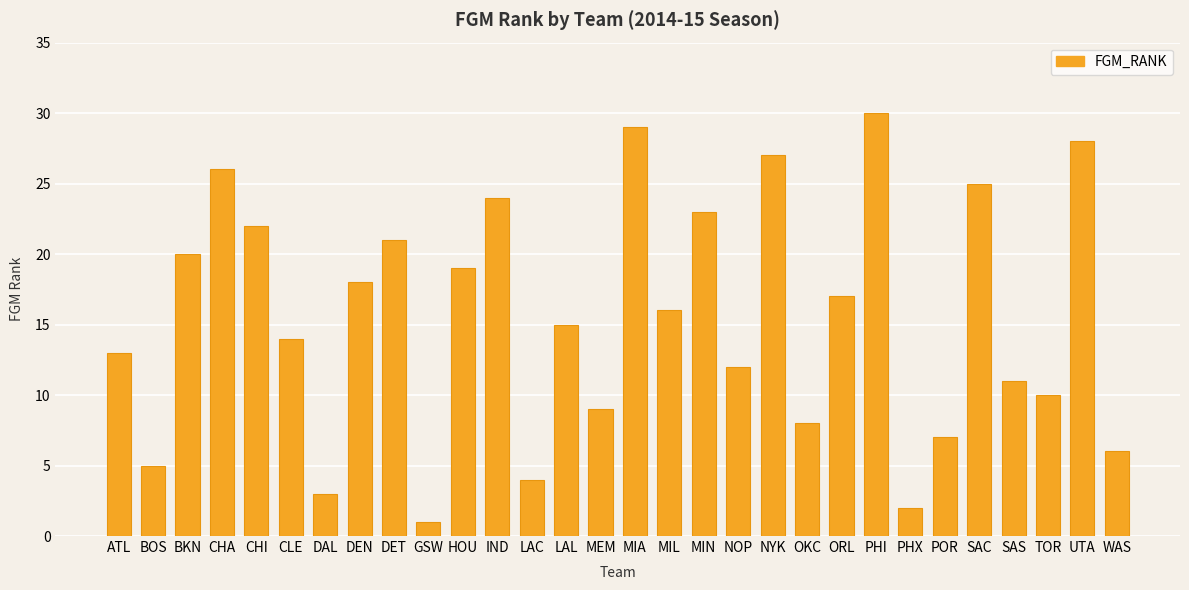

How many bars are there in total?

30